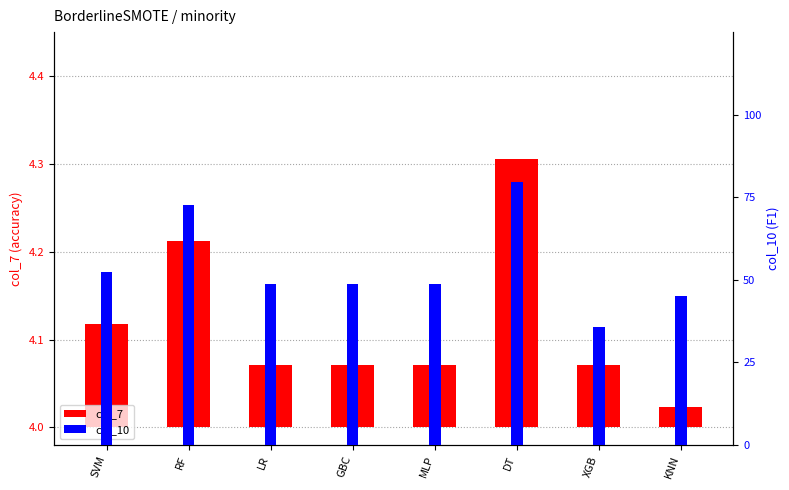

What is the label of the 4th bar from the left?

GBC